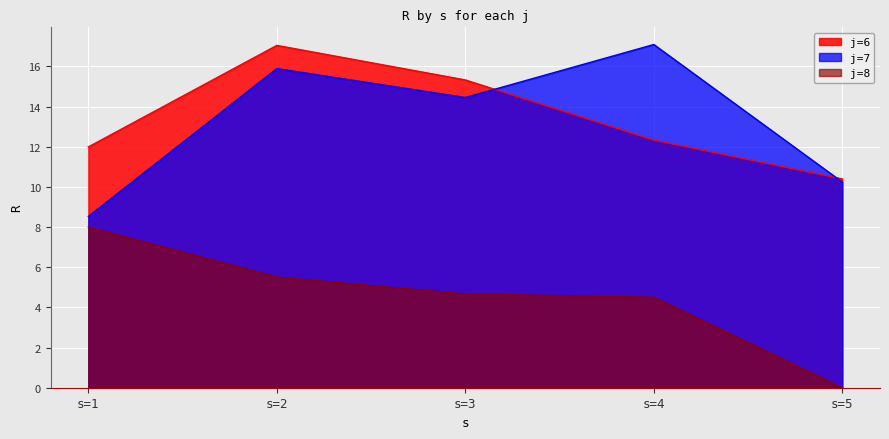

Which has a higher value, s=5 or s=1?

s=1